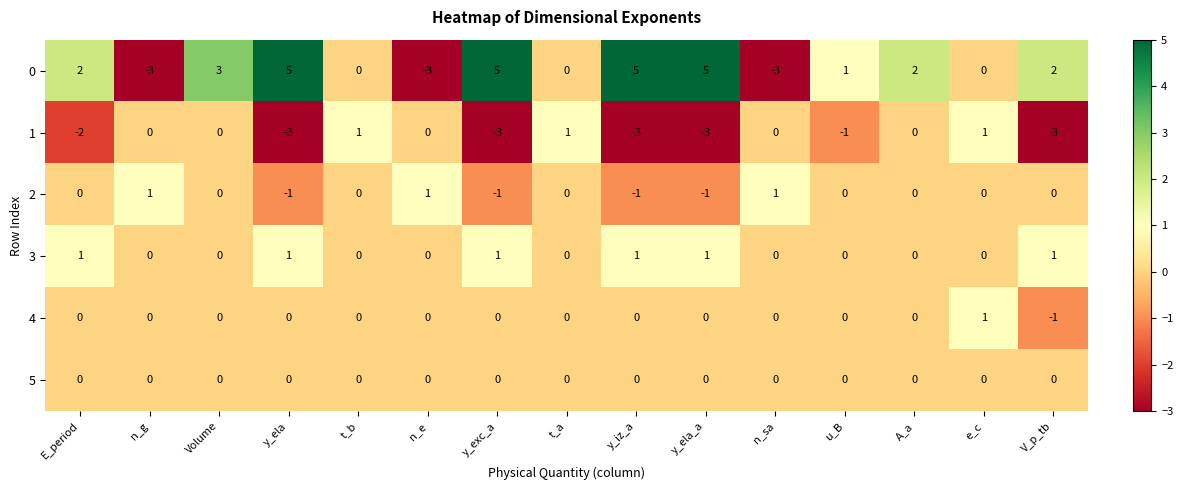

The value of 1 at t_a is 0. True or false?

False